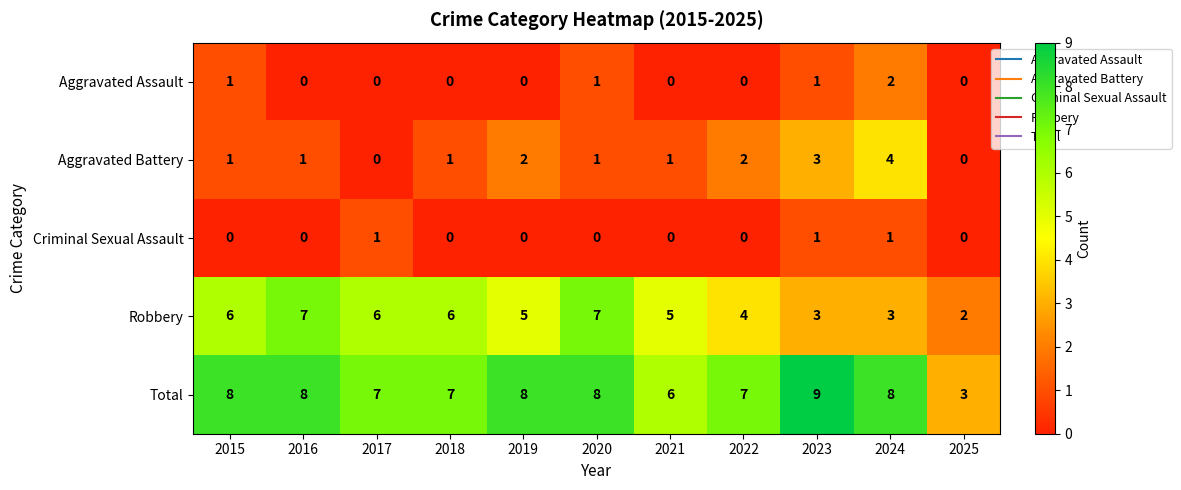

Which category has the highest value in the Aggravated Assault series?

2024